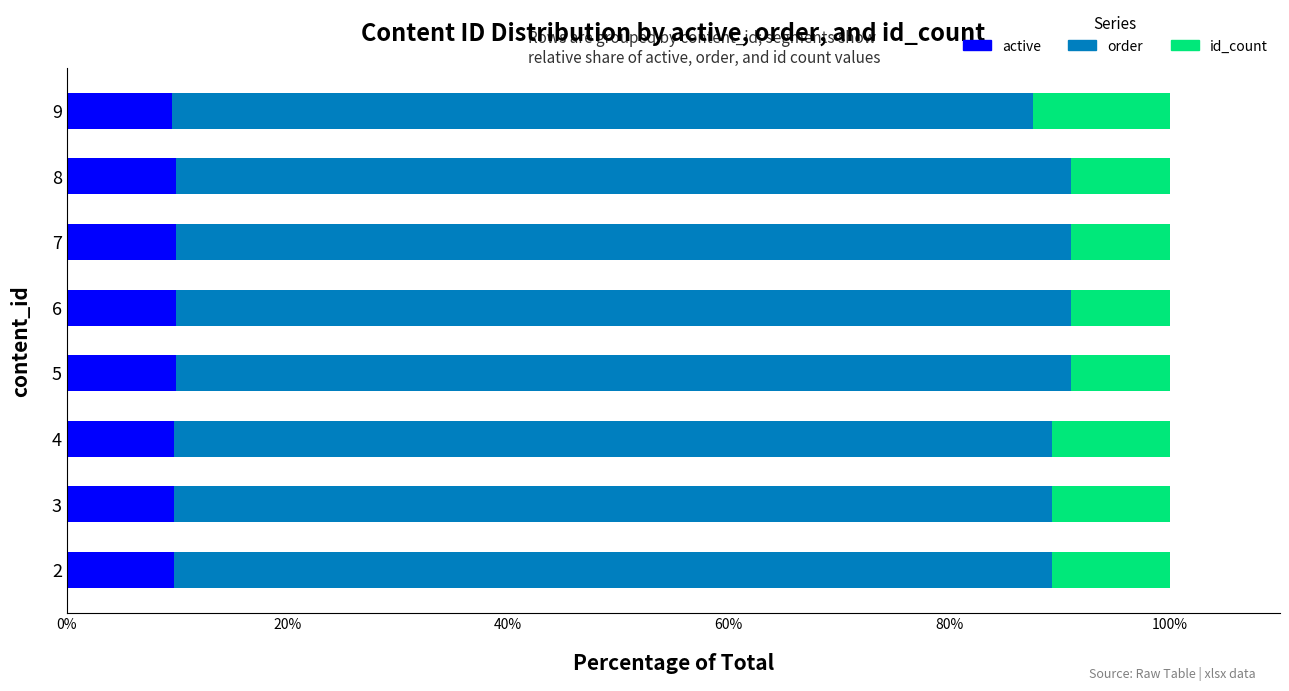

The active series shows 9.9 at 8. True or false?

True